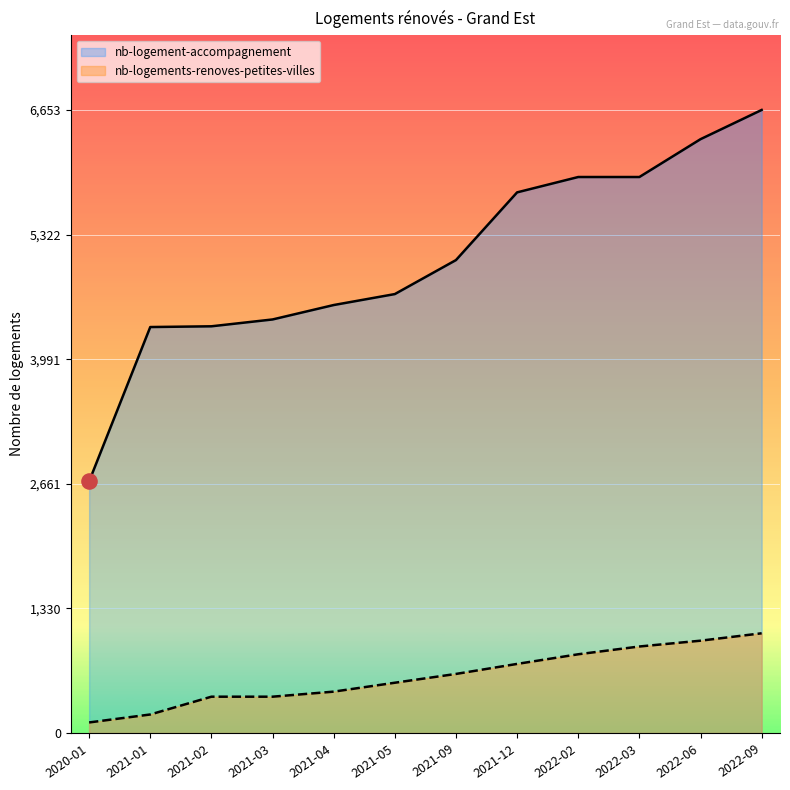

At how many categories does at least one series exceed 767?

12